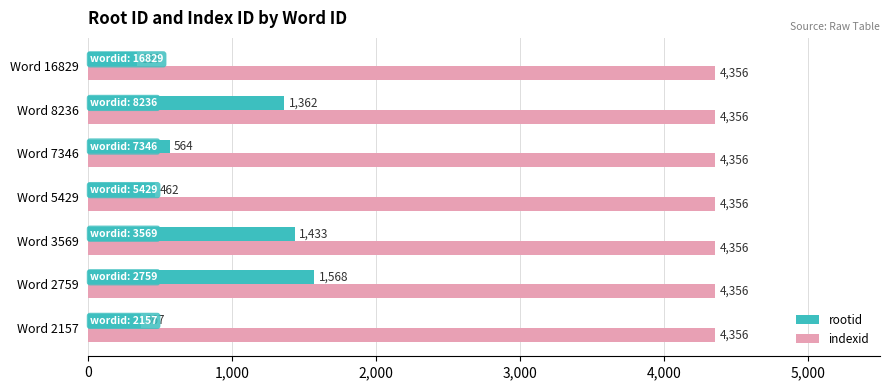

What is the average value of the rootid series?

870